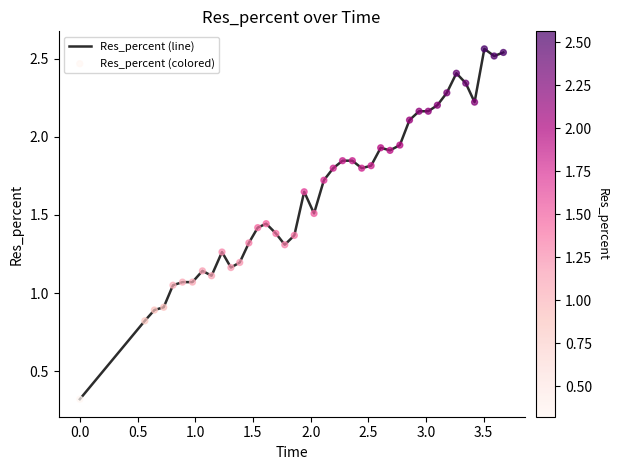

What is the minimum value shown in the chart?

0.3